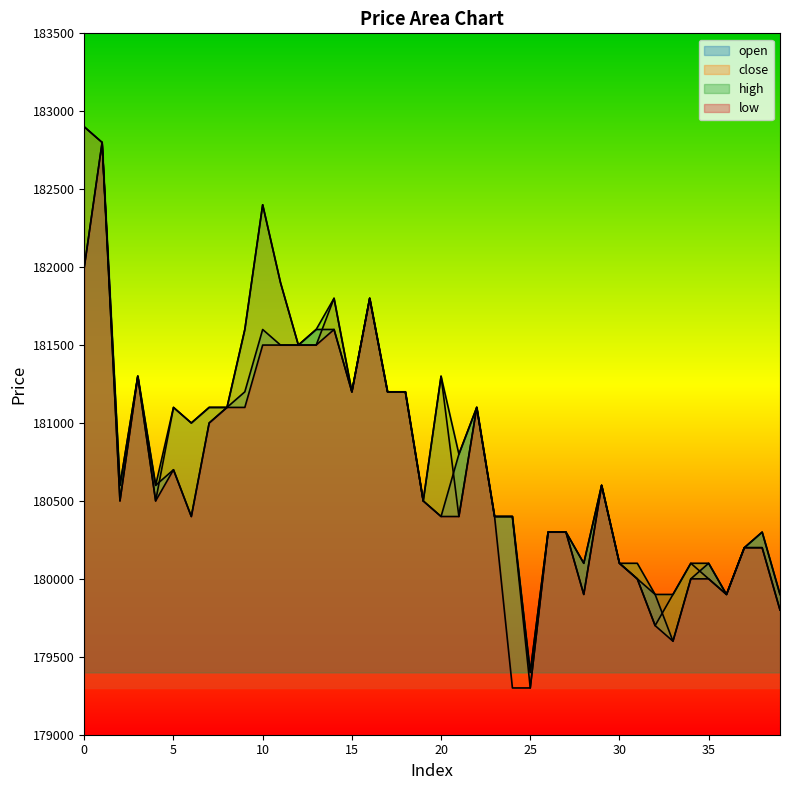

At which category is the sum across all series the highest?

1